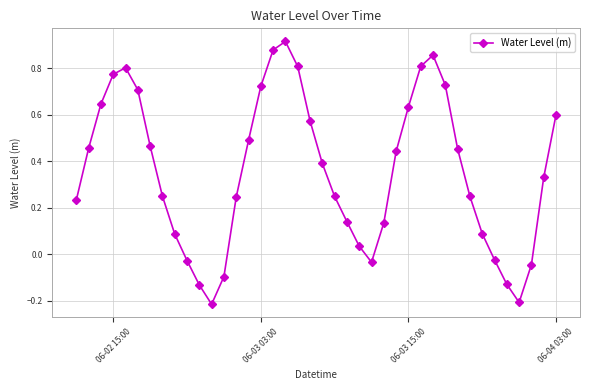

What is the sum of all values?

14.3